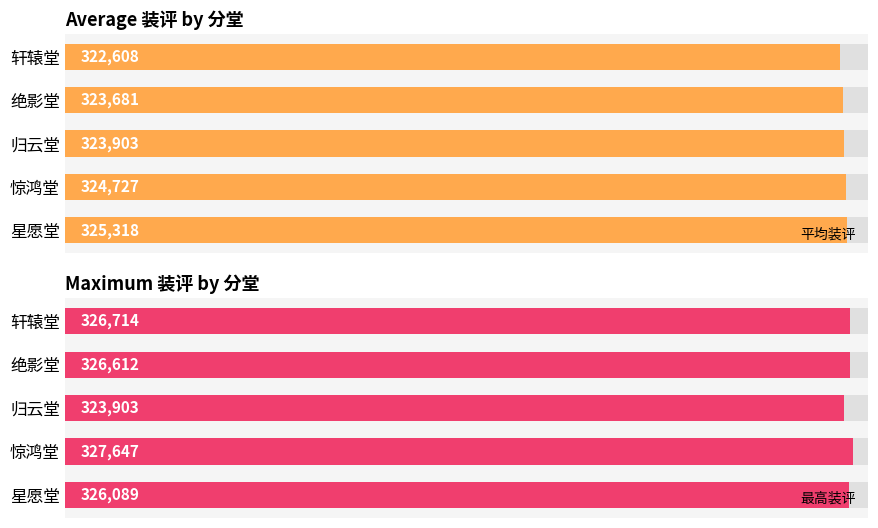

Reading right to left, what are all the values shown in this chart?

平均装评: 322608.4	323680.8	323903.0	324727.4	325317.7
最高装评: 326714.0	326612.0	323903.0	327647.0	326089.0